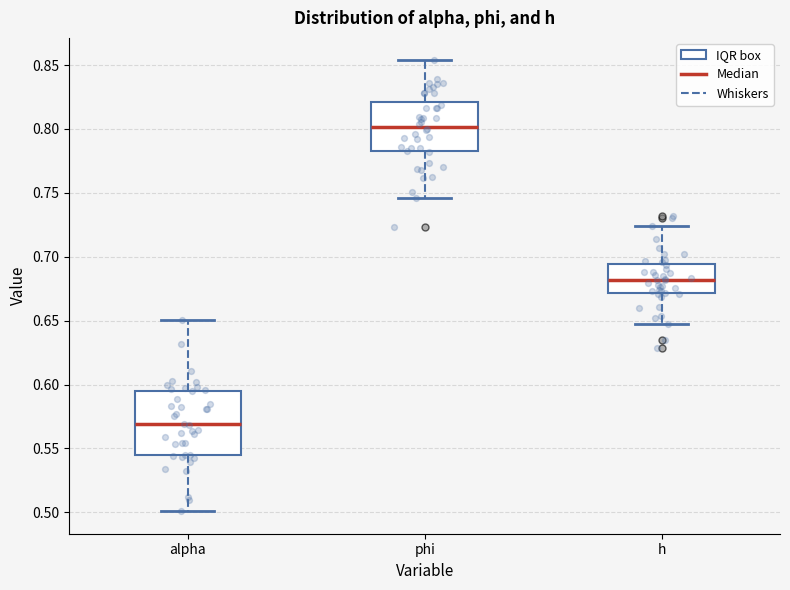

Comparing the boxes themselves (not the whiskers), which one is the tallest?

alpha